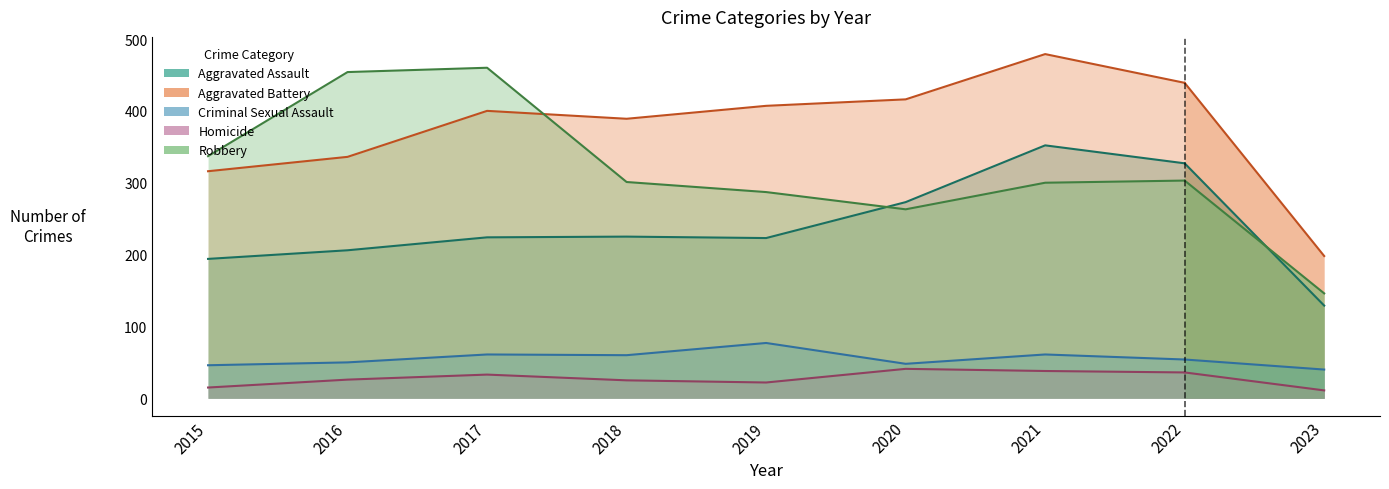

Reading left to right, transcribe all the data shown in this chart.

Aggravated Assault: 2015=194	2016=206	2017=224	2018=225	2019=223	2020=273	2021=352	2022=327
Aggravated Battery: 2015=316	2016=336	2017=400	2018=389	2019=407	2020=416	2021=479	2022=439
Criminal Sexual Assault: 2015=46	2016=50	2017=61	2018=60	2019=77	2020=48	2021=61	2022=54
Homicide: 2015=15	2016=26	2017=33	2018=25	2019=22	2020=41	2021=38	2022=36
Robbery: 2015=337	2016=454	2017=460	2018=301	2019=287	2020=263	2021=300	2022=303